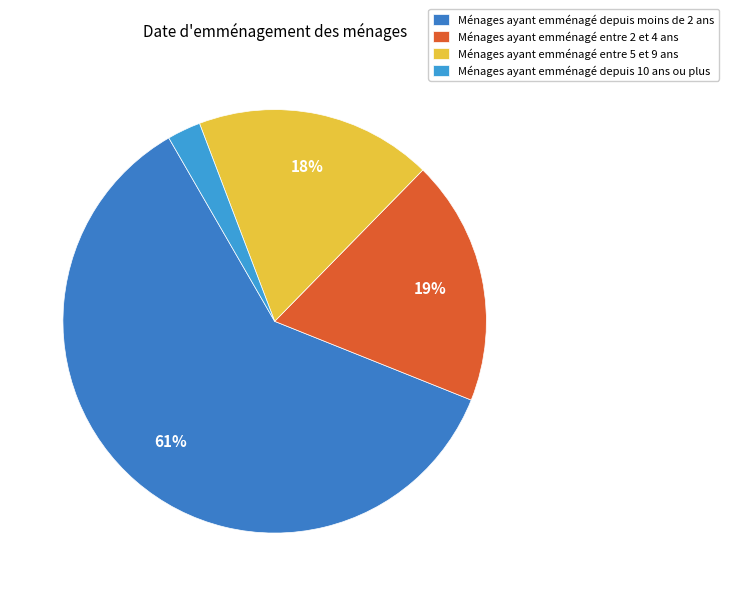

To the nearest percent, what is the average slice percentage?

25%